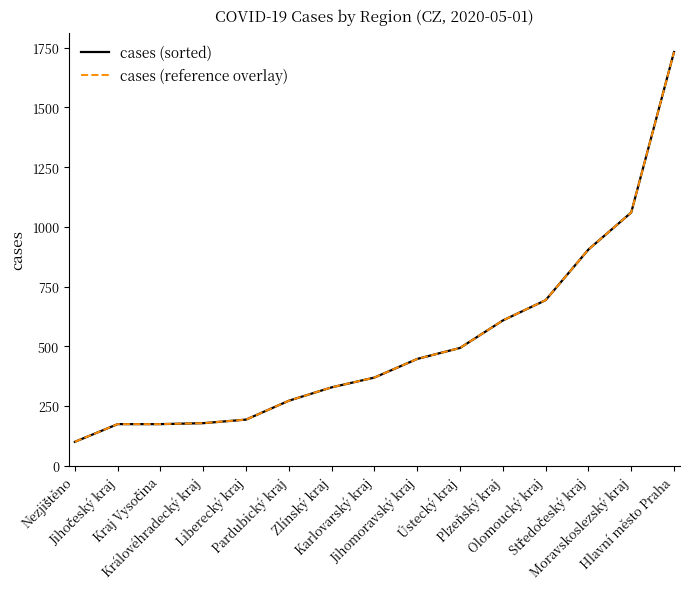

True or false: cases (sorted) and cases (reference overlay) cross at least once.

False